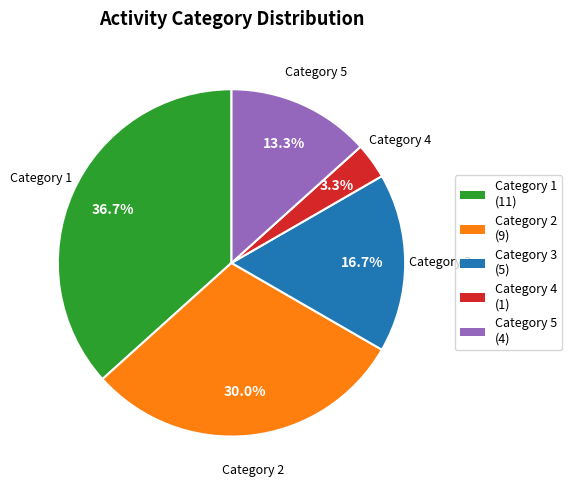

Rank the categories by value from highest to lowest.

Category 1 (11), Category 2 (9), Category 3 (5), Category 5 (4), Category 4 (1)